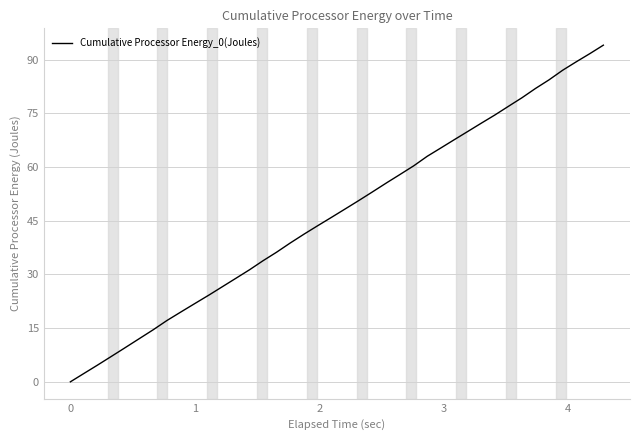

What is the difference between the maximum and minimum values?

94.0